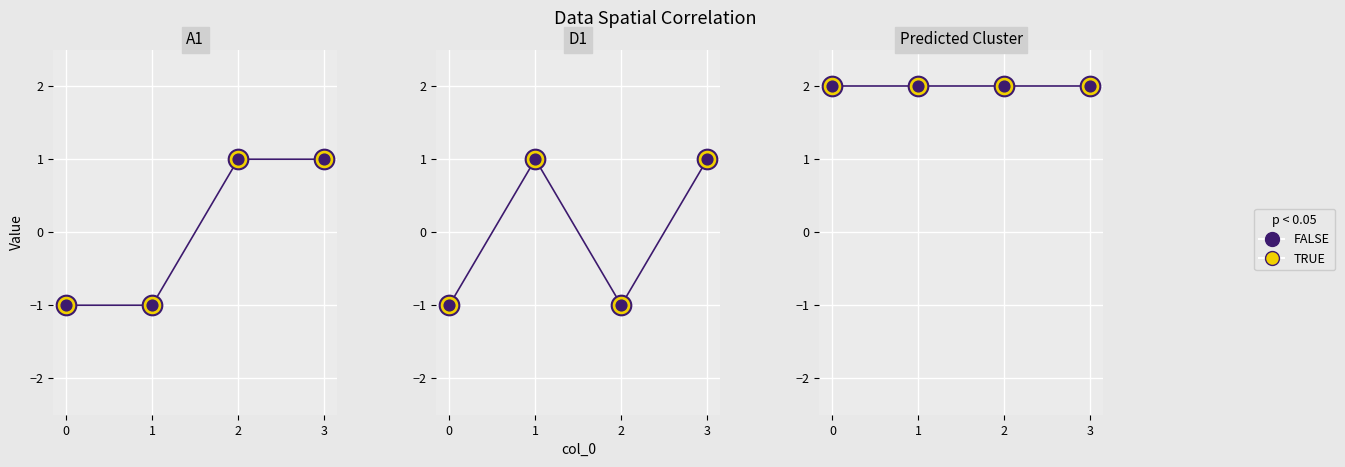

At which category is the sum across all series the highest?

3